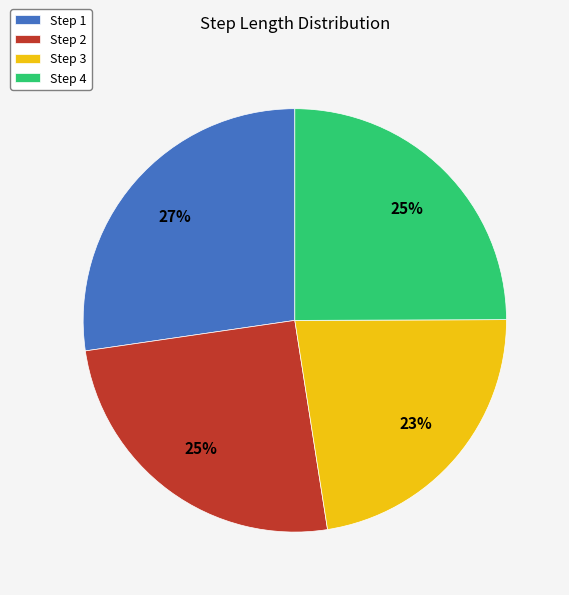

Is the sum of Step 1 and Step 4 greater than half?

Yes